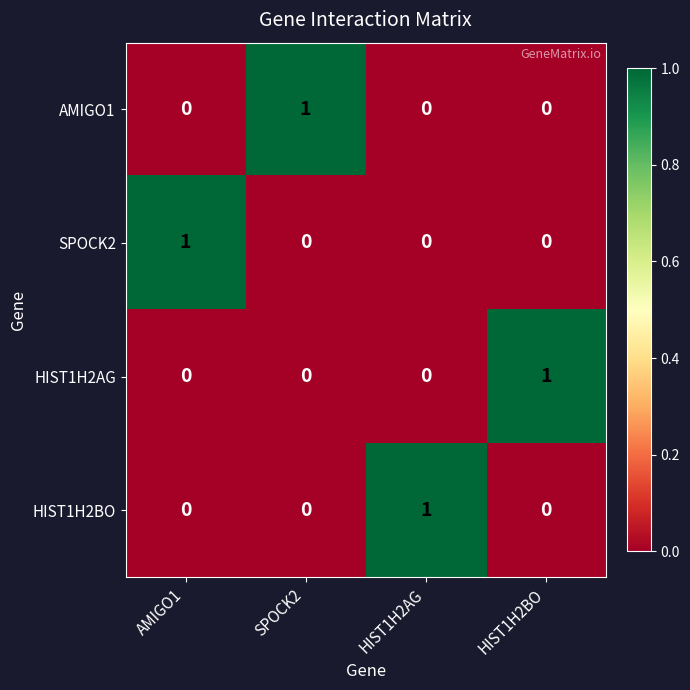

The value of AMIGO1 at HIST1H2AG is 1. True or false?

False